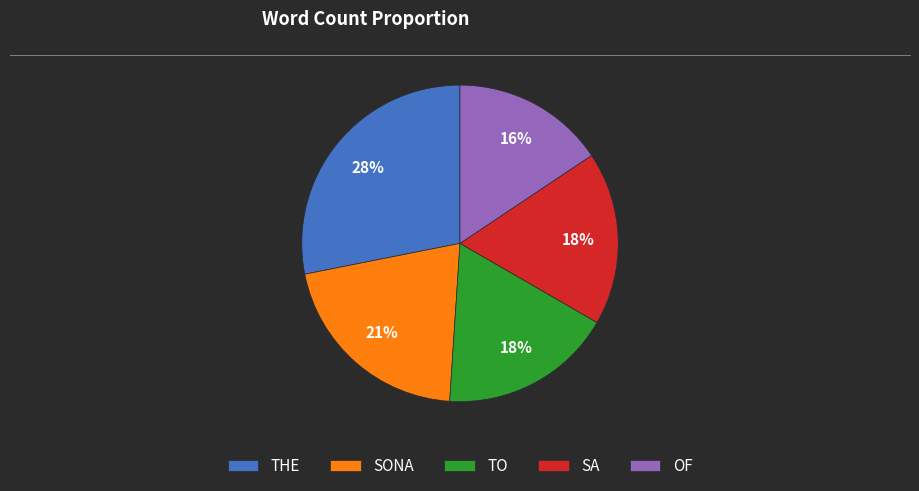

To the nearest percent, what is the combined percentage of THE and SONA?

49%